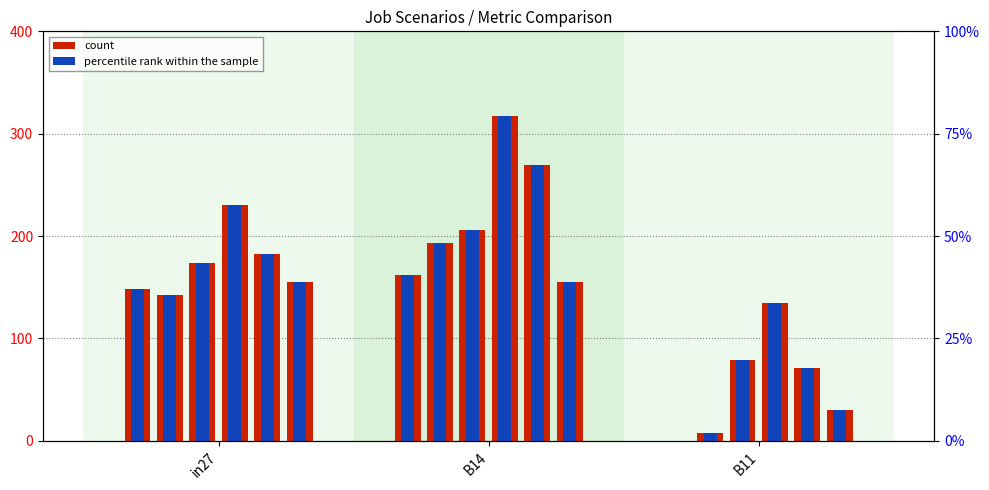

What is the difference between the values at in27 and B14?

3.3